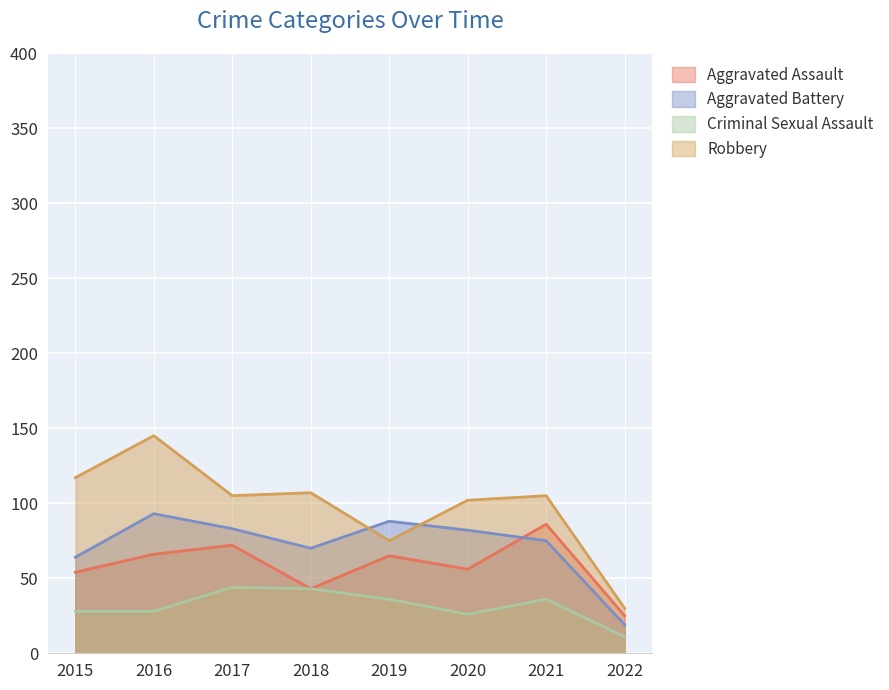

At which category does Aggravated Battery reach its first local peak?

2016